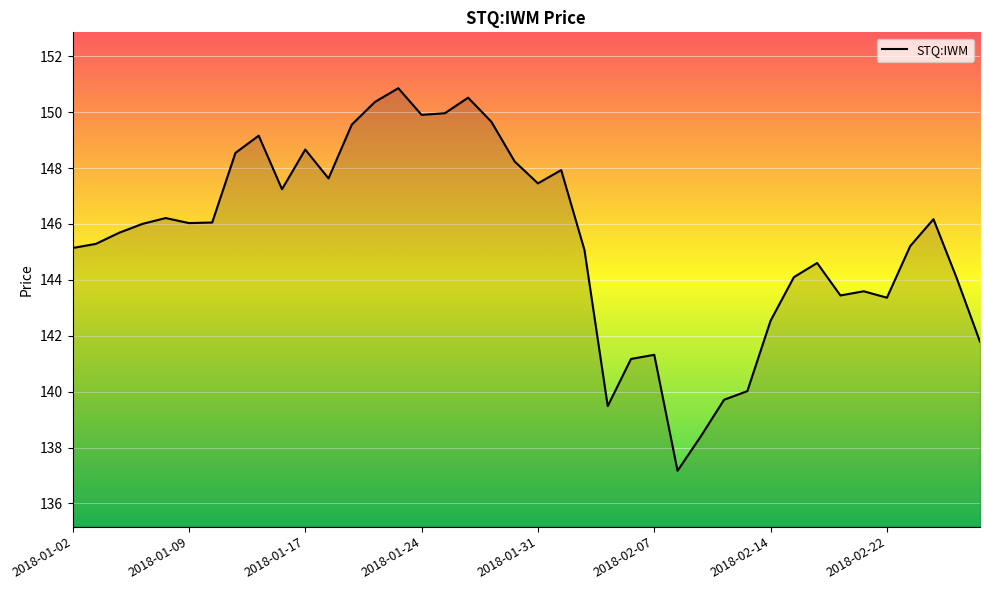

Does the chart have visible grid lines?

Yes